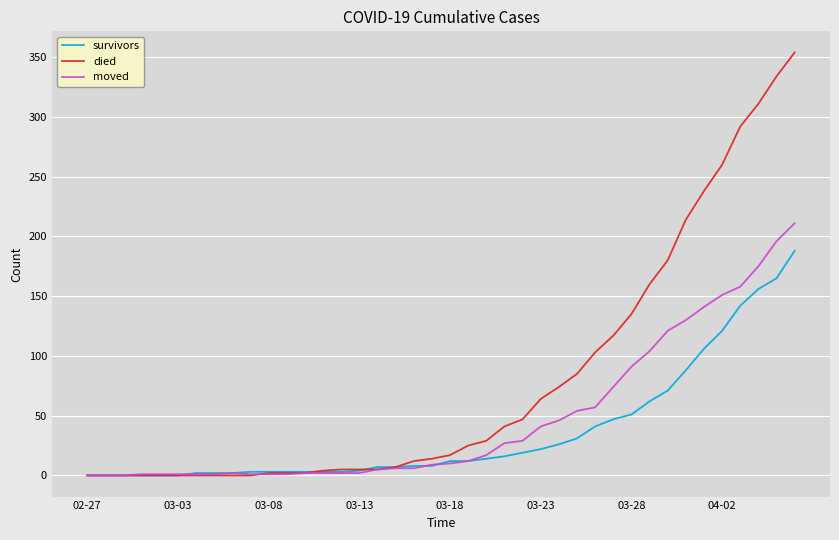

How many categories are shown in the chart?

40